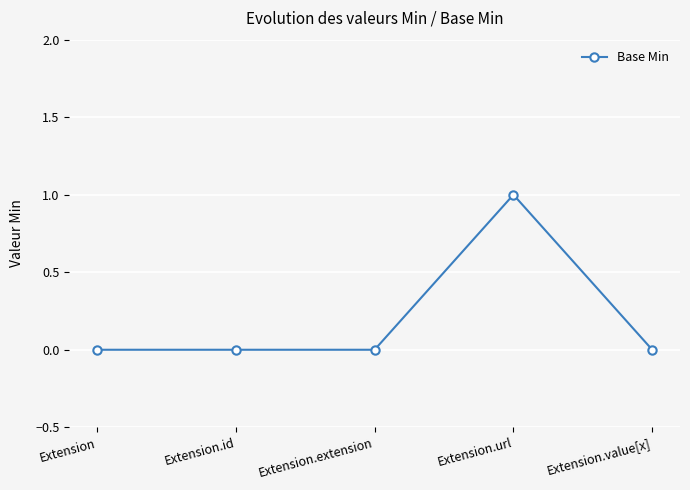

Which label corresponds to the largest value in the chart?

Extension.url